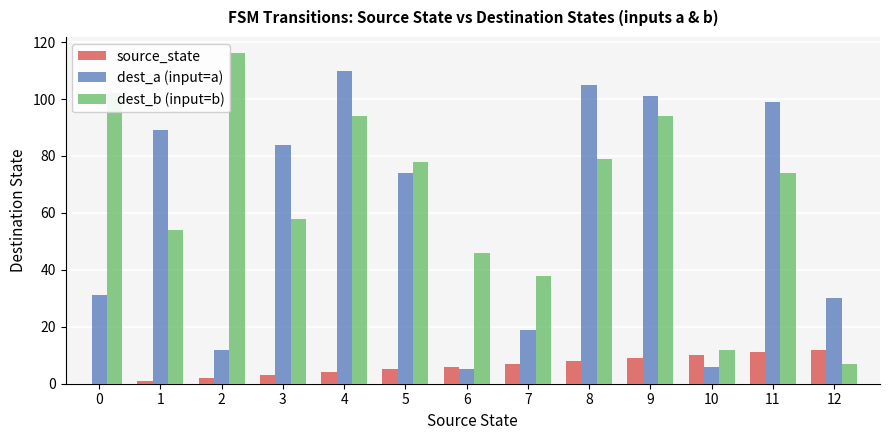

Where does the dest_a (input=a) series first go above 74?

1